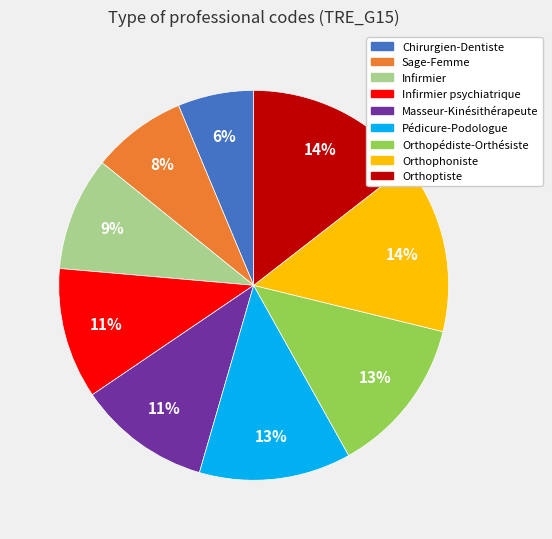

To the nearest percent, what is the difference between the largest and smallest slice percentages?

8%